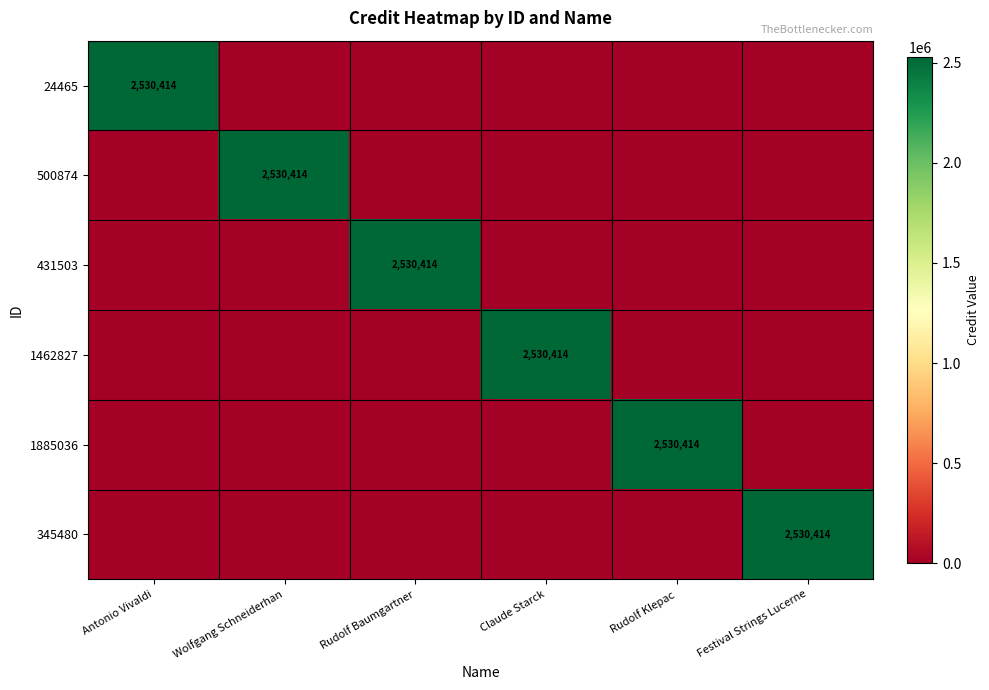

Which has a higher value, Rudolf Baumgartner or Festival Strings Lucerne?

Rudolf Baumgartner